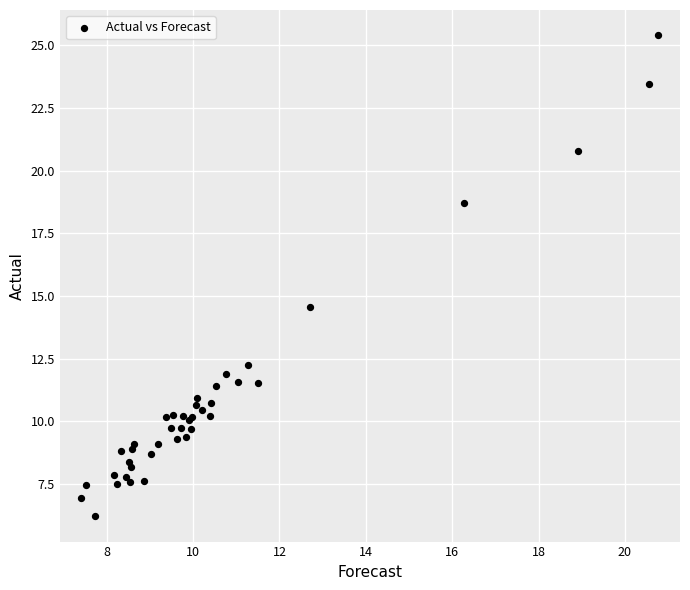

What Y value in the scatter plot is closest to 15?

14.6